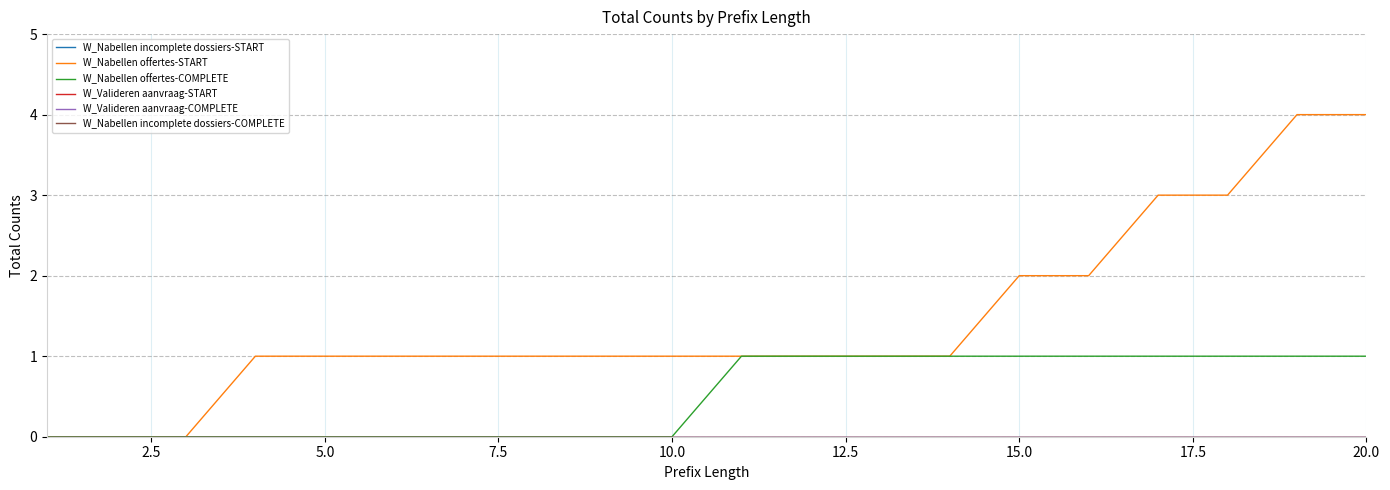

Does the chart have visible grid lines?

Yes